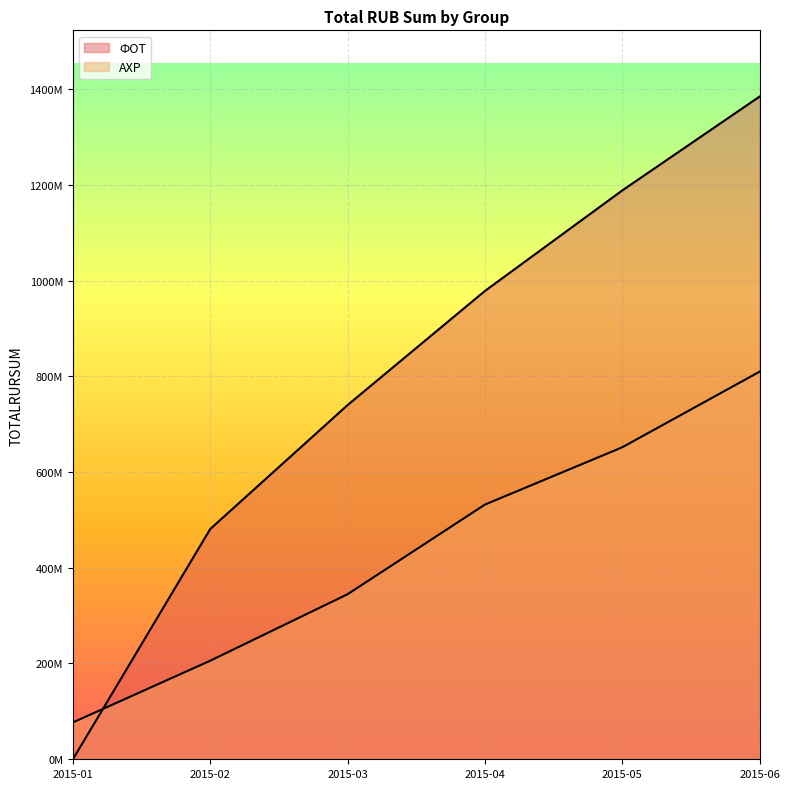

At 2015-03, list the series in order from smallest to largest.

АХР, ФОТ